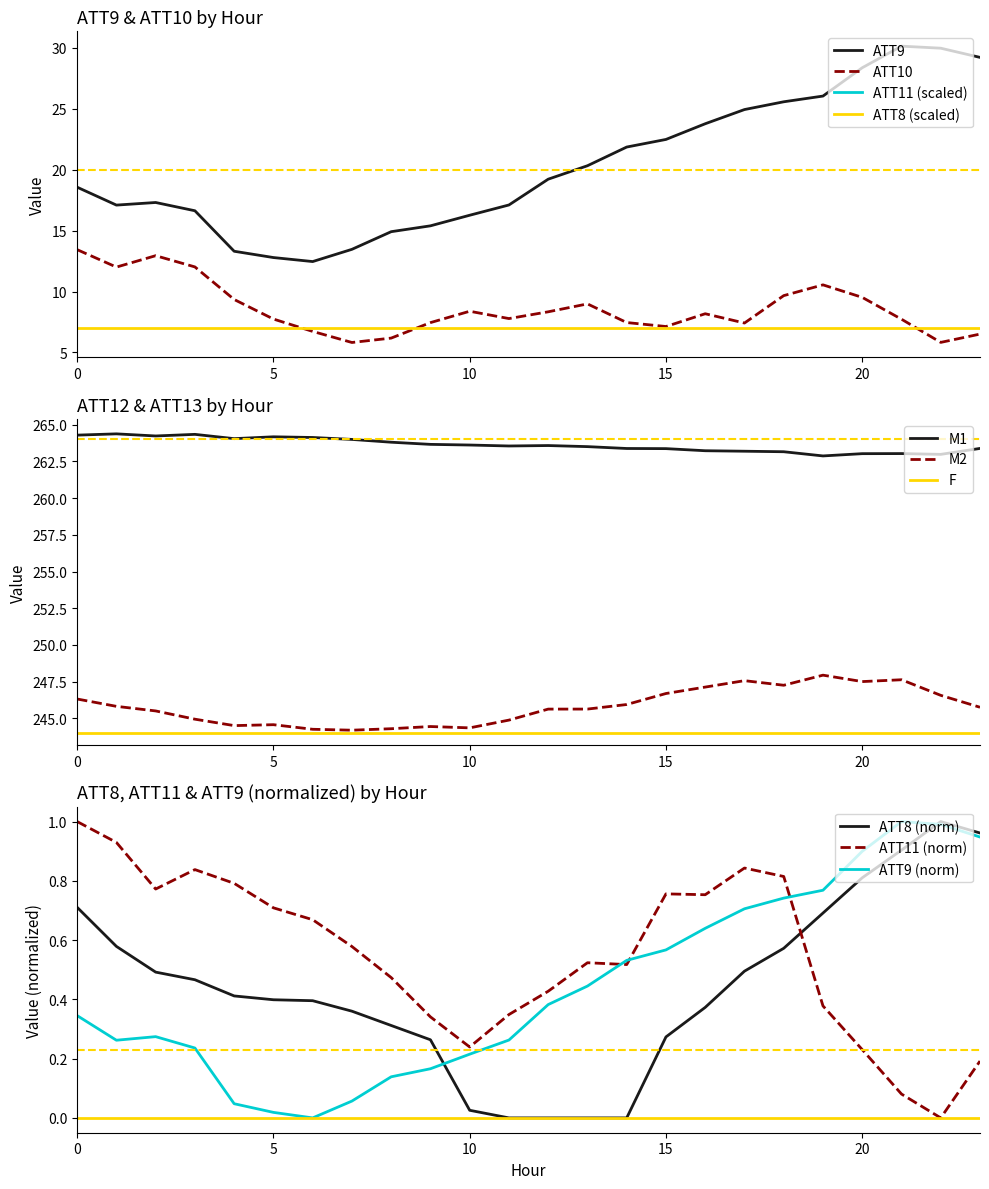

In ATT11, how many points are higher than both neighbors (excluding endpoints)?

4